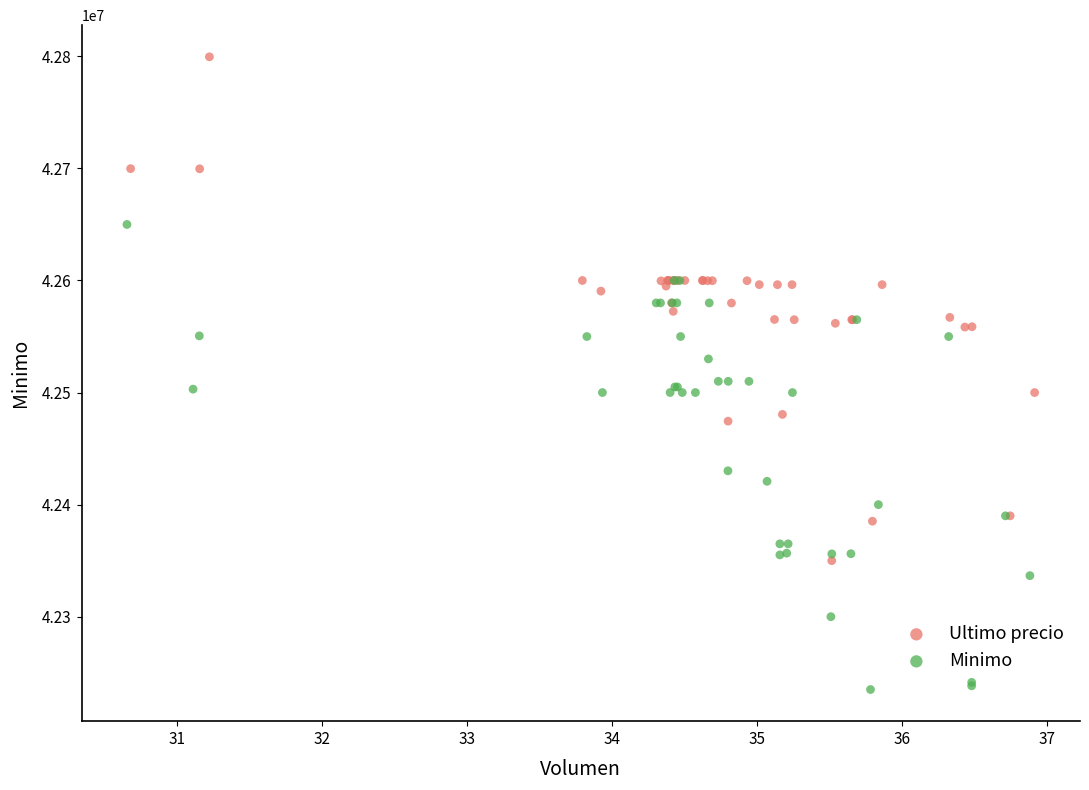

What are all the series names shown in the legend?

Ultimo precio, Minimo